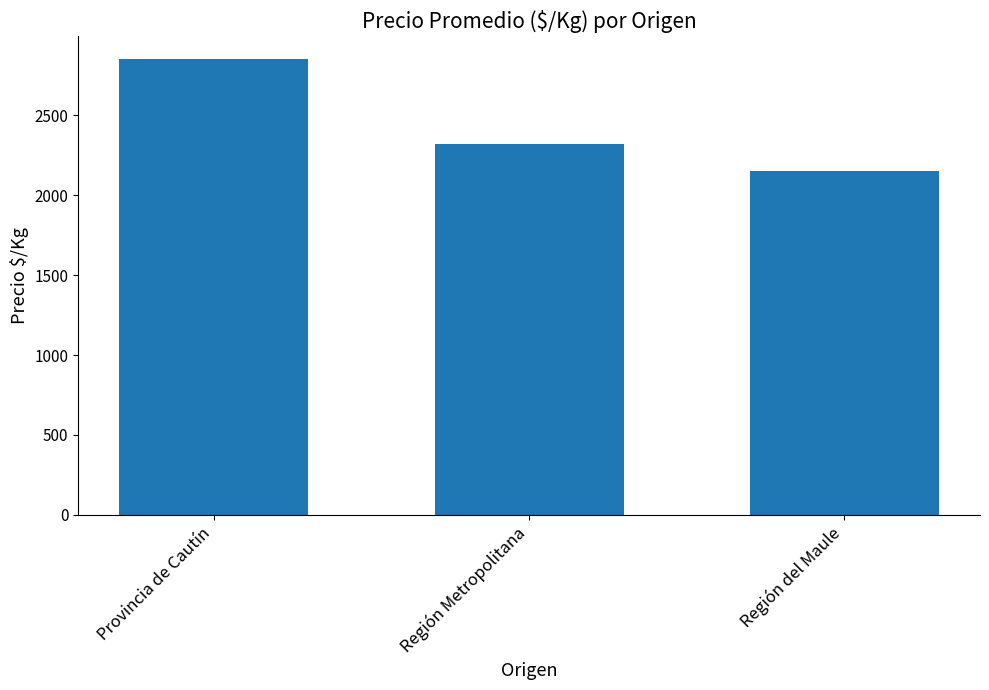

Rank the categories by value from highest to lowest.

Provincia de Cautín, Región Metropolitana, Región del Maule